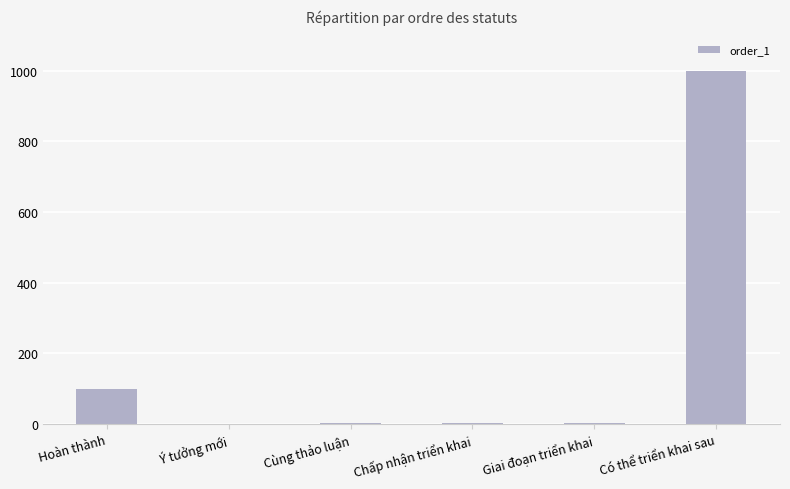

At which category does the chart reach its peak across all series?

Có thể triển khai sau